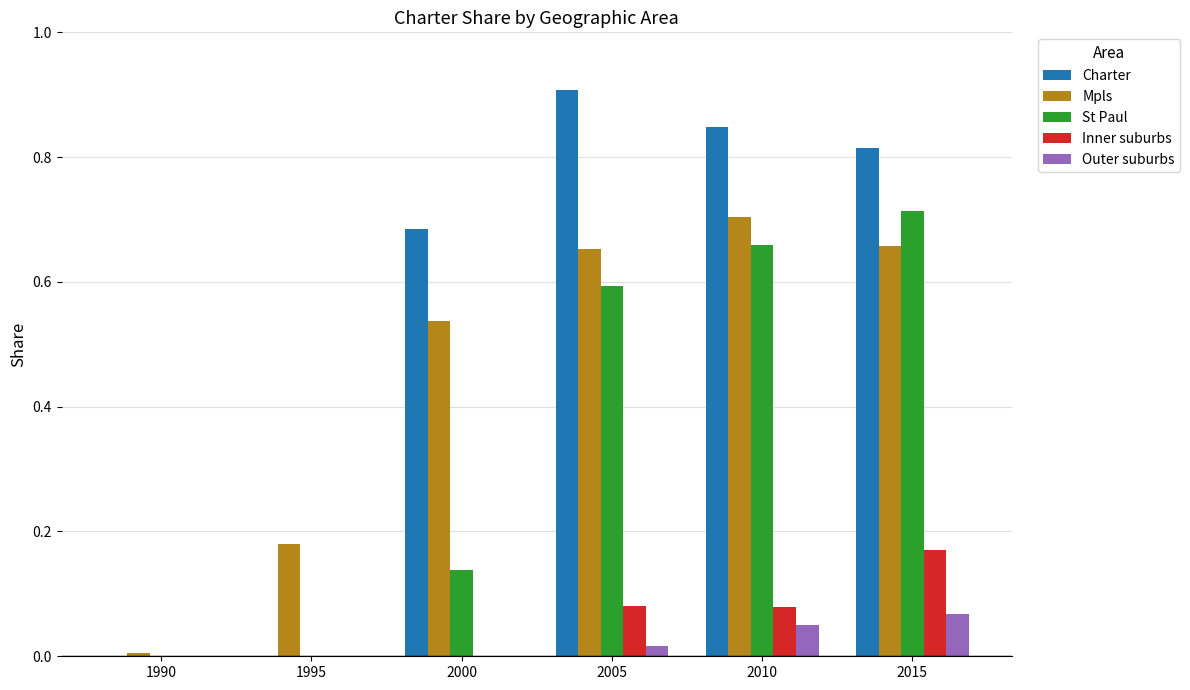

The value of Mpls at 2015 is 0.7. True or false?

True